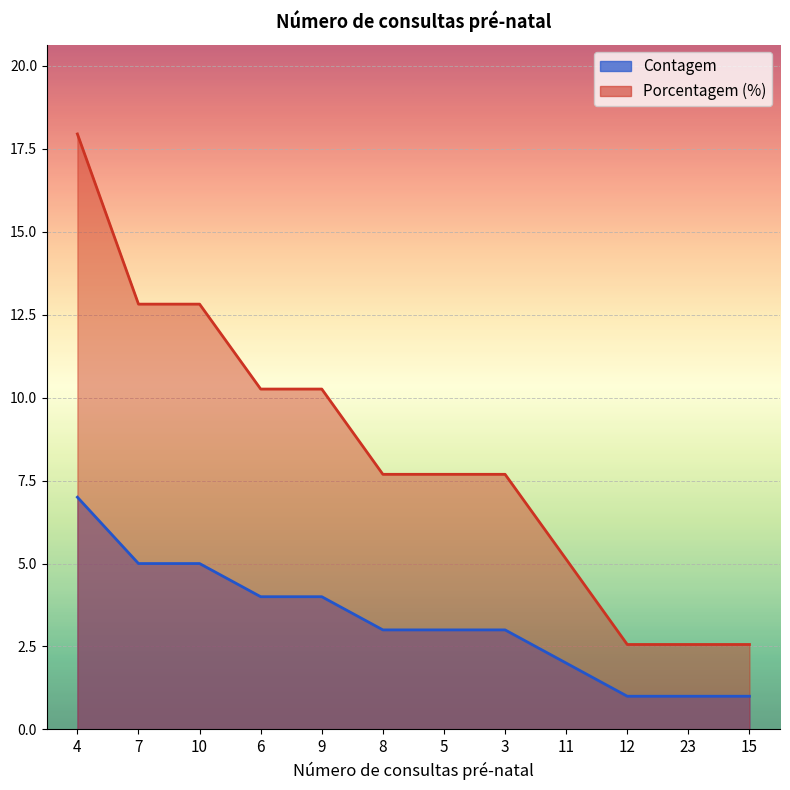

True or false: Contagem has a value of 4.4 at 5.

False